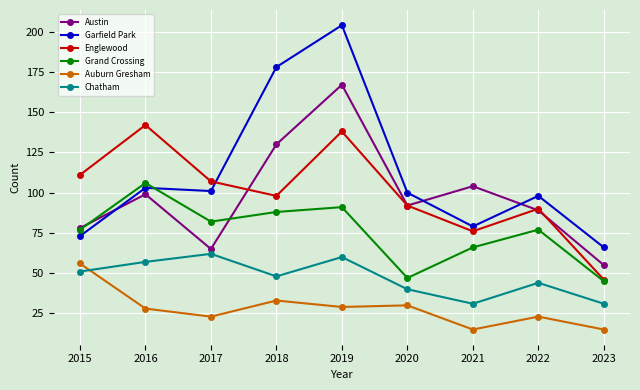

At how many categories does at least one series exceed 199?

1